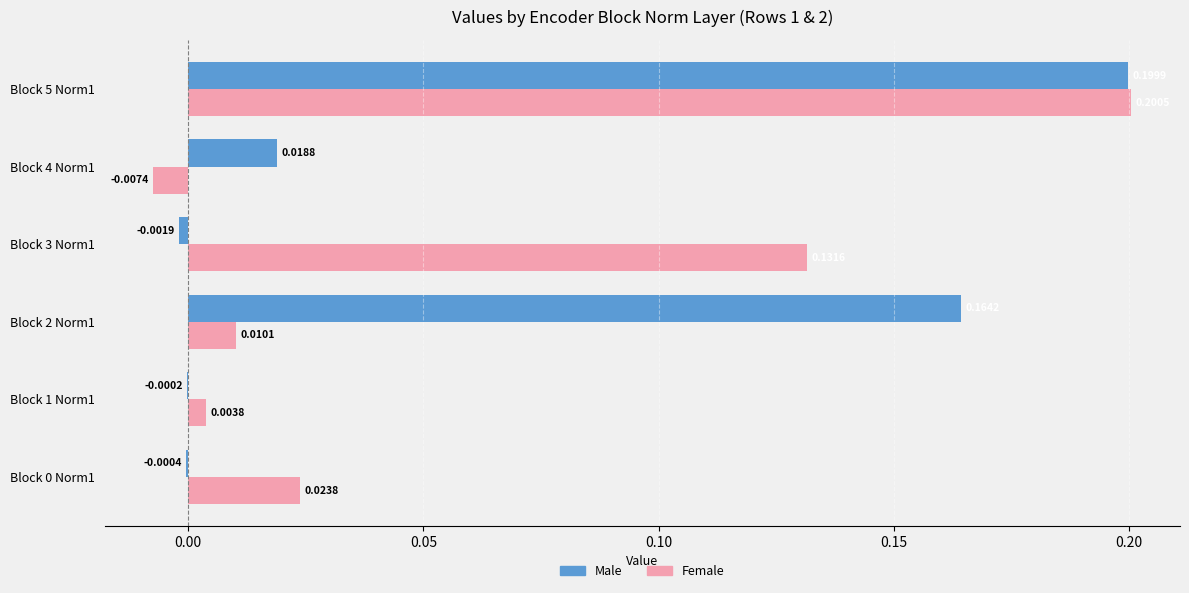

Which category has the highest value in the Male series?

Block 5 Norm1